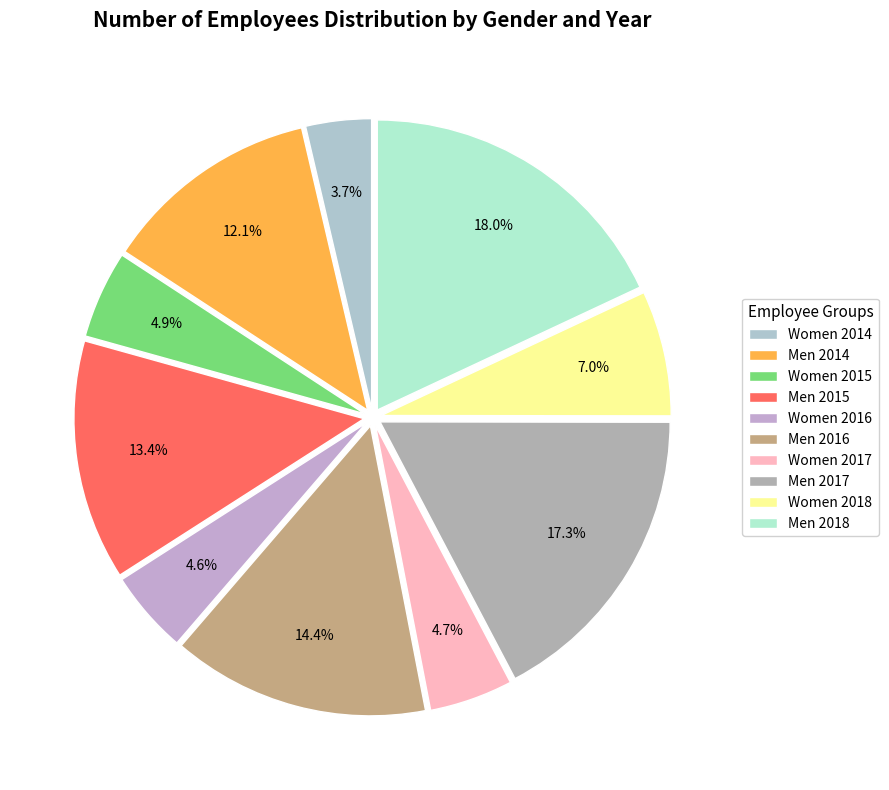

Which slice is the largest?

Men 2018